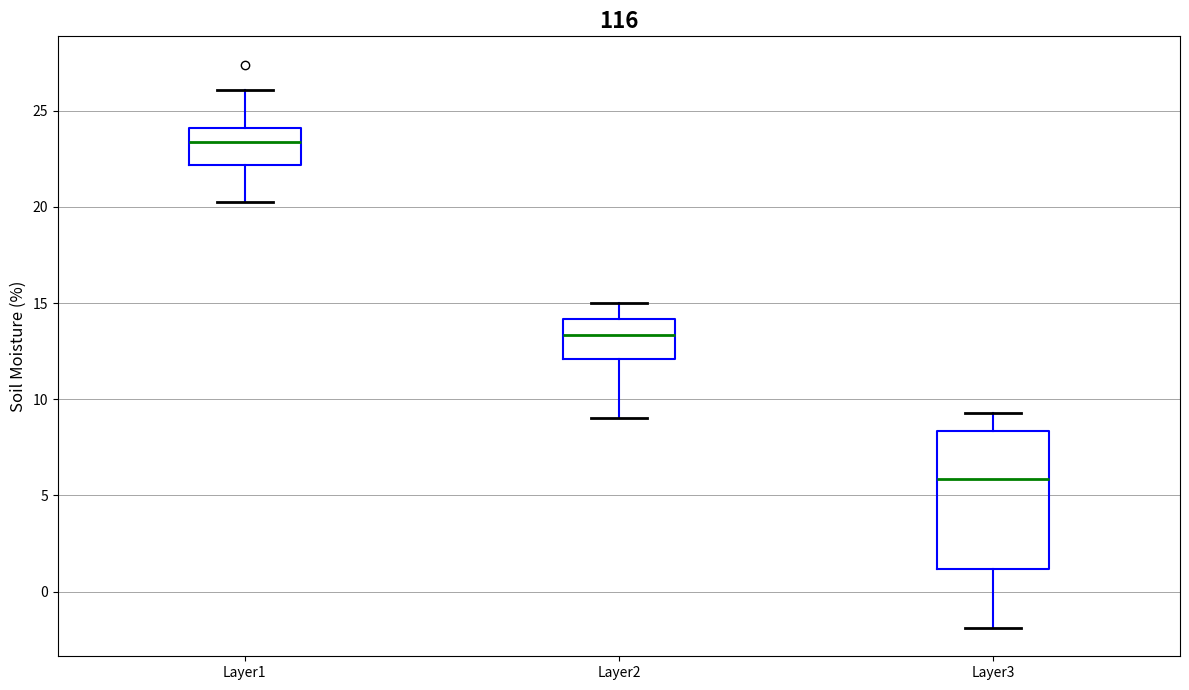

Reading left to right, read every box against the y-axis: the position of its median line, the range the box covers, and the ends of its whiskers. The values are not printed on the chart, so give them approximately, as read against the axis.

Layer1: median 23.5, box 22.0 to 24.0, whiskers 20.0 to 26.0
Layer2: median 13.5, box 12.0 to 14.0, whiskers 9.0 to 15.0
Layer3: median 6.0, box 1.0 to 8.5, whiskers -2.0 to 9.5